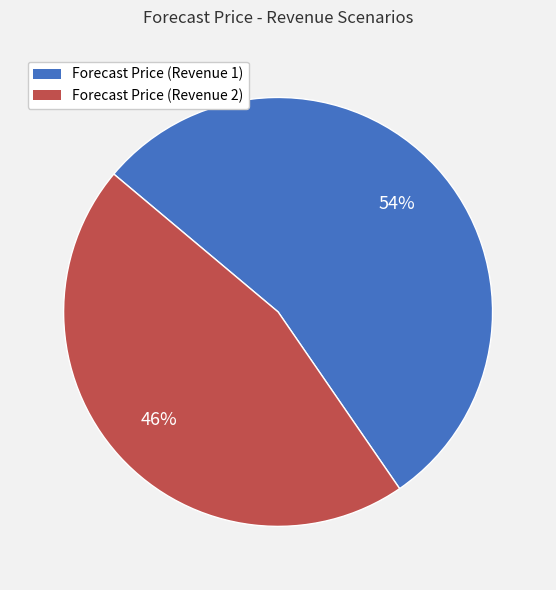

Which category has the biggest portion of the pie?

Forecast Price (Revenue 1)